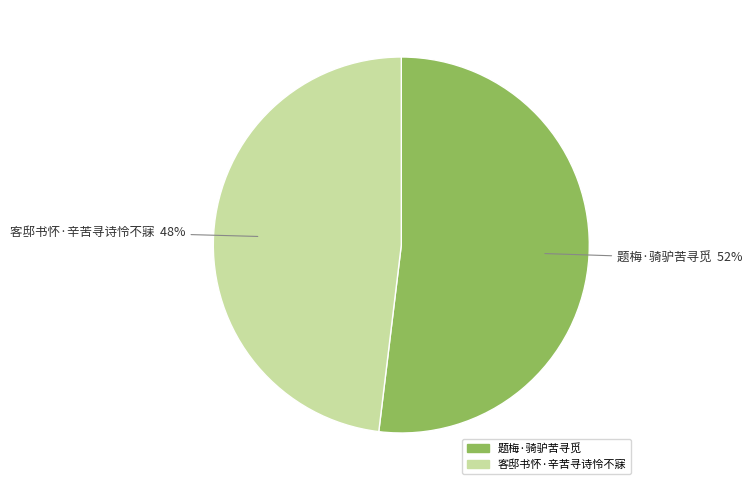

To the nearest percent, what is the difference between the largest and smallest slice percentages?

4%